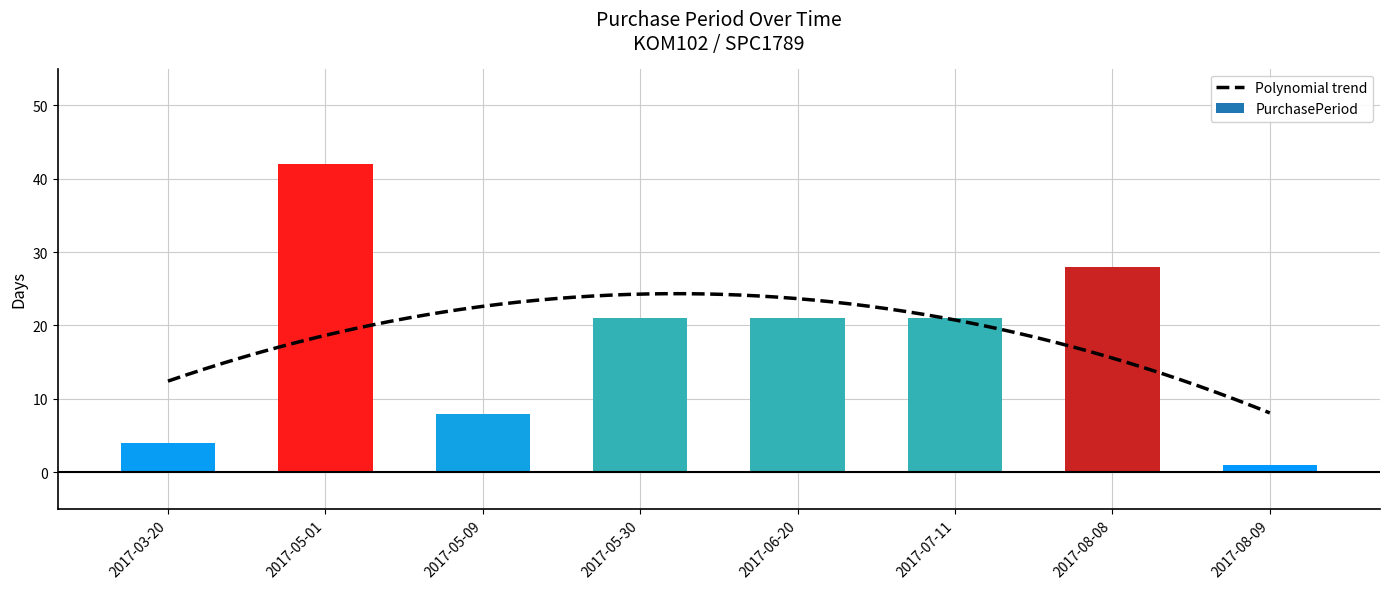

Are the bars grouped side by side (vs. stacked)?

No